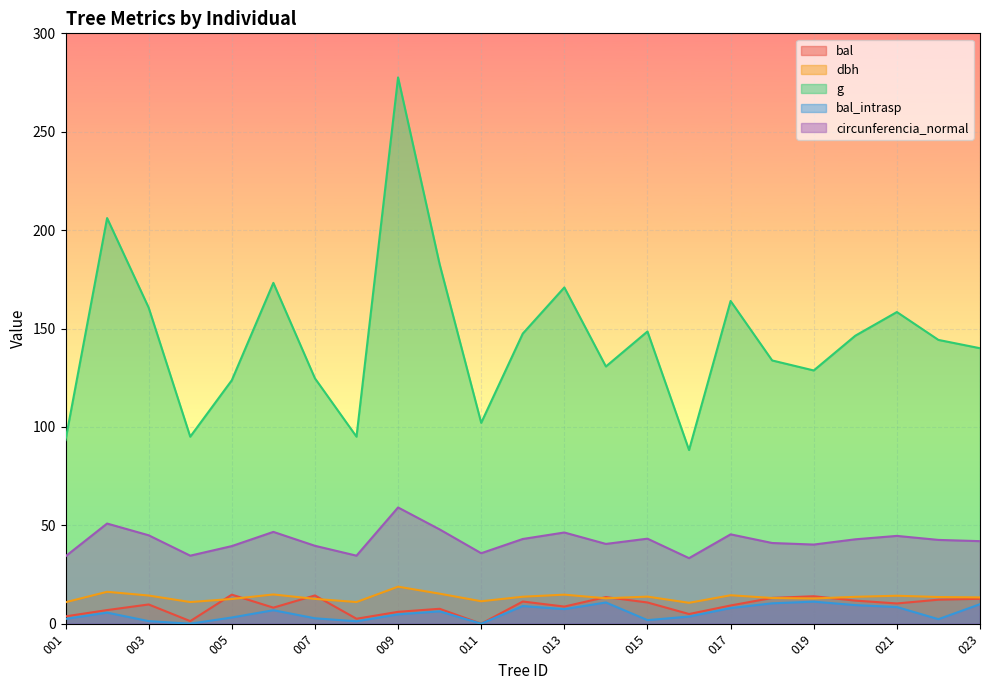

What is the approximate value of g at 340300014?

130.7